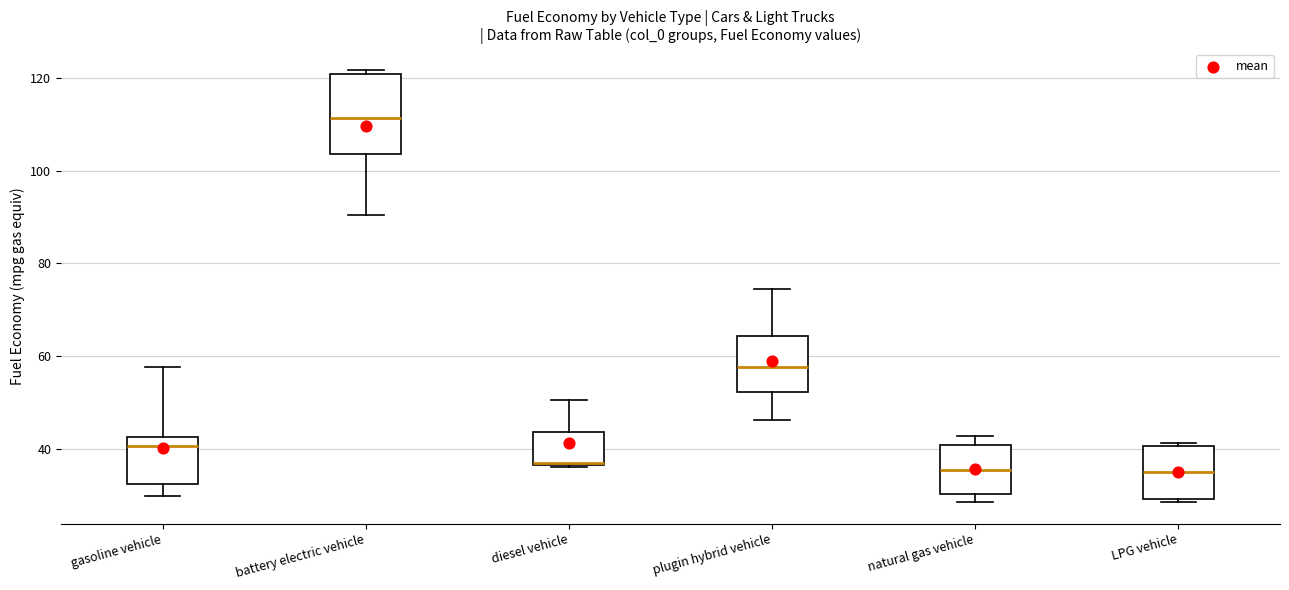

Which box is the tallest, from its lower edge to its upper edge?

battery electric vehicle